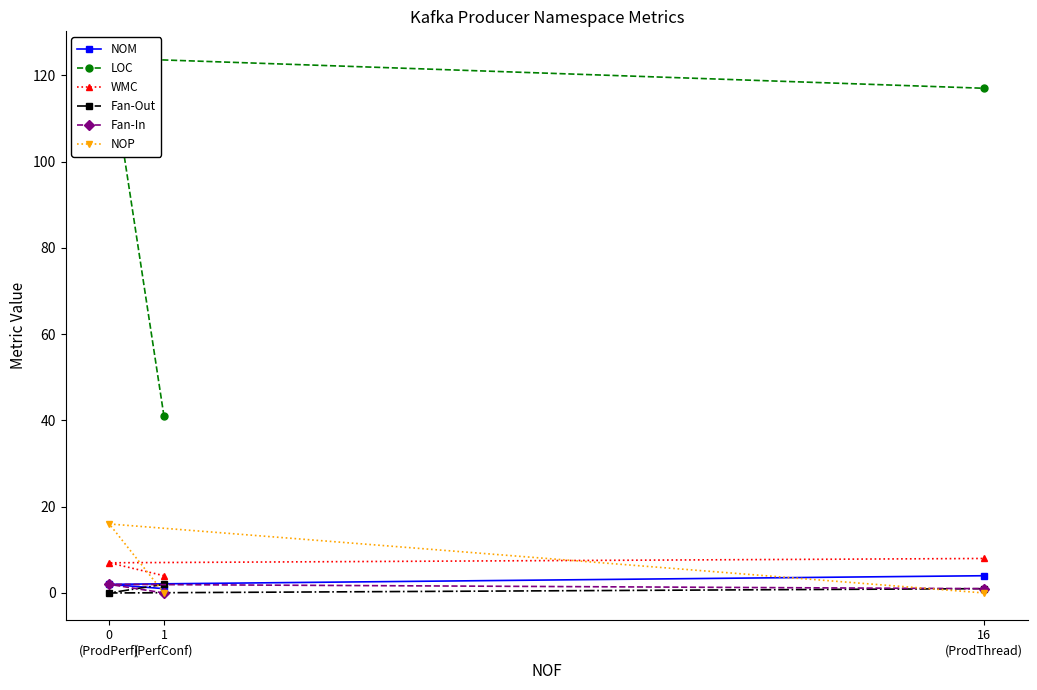

What is the label of the 3rd point from the left?

16
(ProdThread)